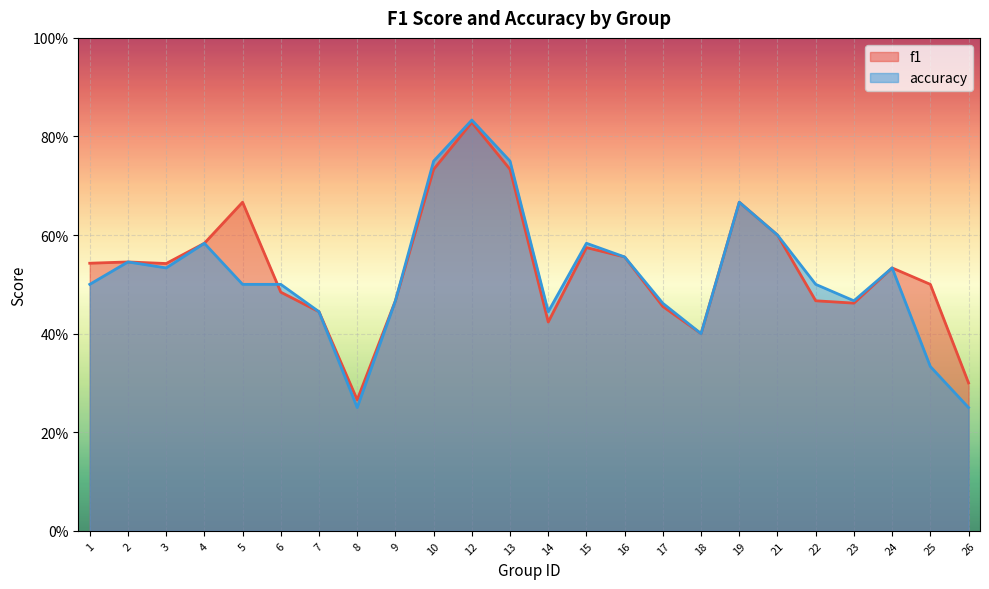

The f1 series shows 0.4 at 7. True or false?

True